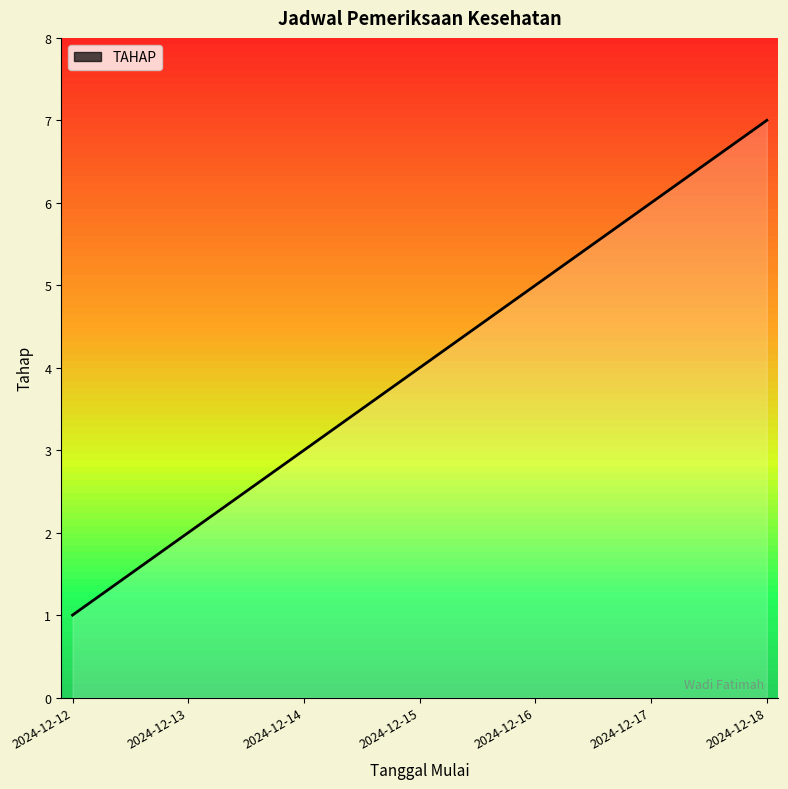

What is the greatest value displayed?

7